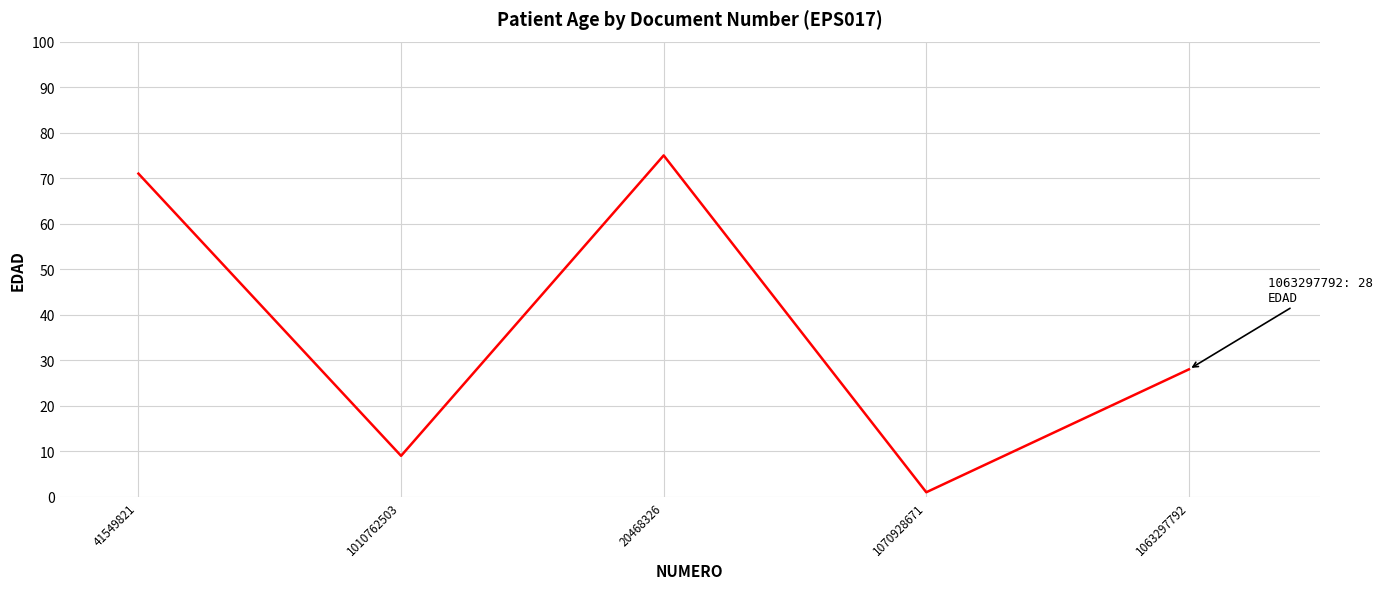

What is the ratio of the value at 20468326 to the value at 41549821?

1.1